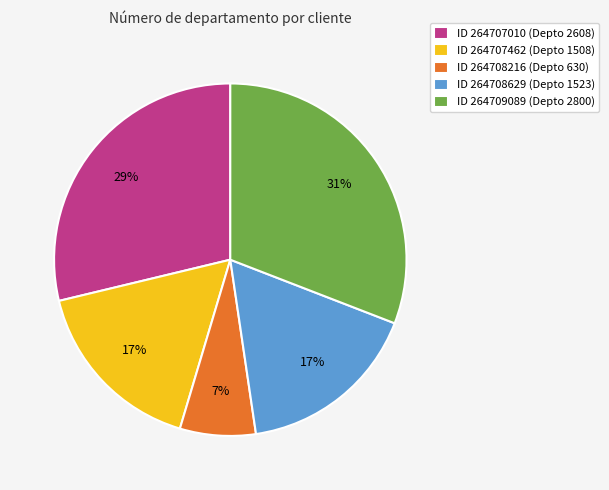

True or false: ID 264709089 (Depto 2800) accounts for 31% of the total.

True